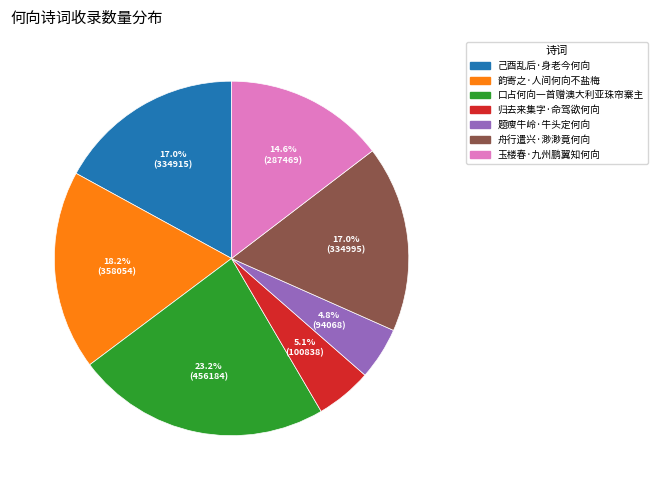

To the nearest percent, what is the difference between the 玉楼春·九州鹏翼知何向 and 口占何向一首赠澳大利亚珠帘寨主 slice percentages?

9%